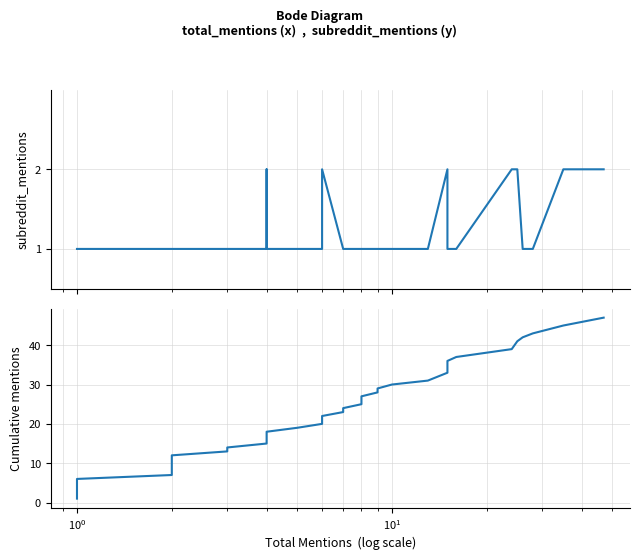

Reading left to right, transcribe all the data shown in this chart.

subreddit_mentions: 1	1	1	1	1	1	1	1	1	1	1	1	1	1	1	2	1	1	1	2	1	1	1	1	1	1	1	1	1	2	1	1	1	1	2	2	1	1	2	2
cumulative subreddit_mentions: 1	2	3	4	5	6	7	8	9	10	11	12	13	14	15	17	18	19	20	22	23	24	25	26	27	28	29	30	31	33	34	35	36	37	39	41	42	43	45	47